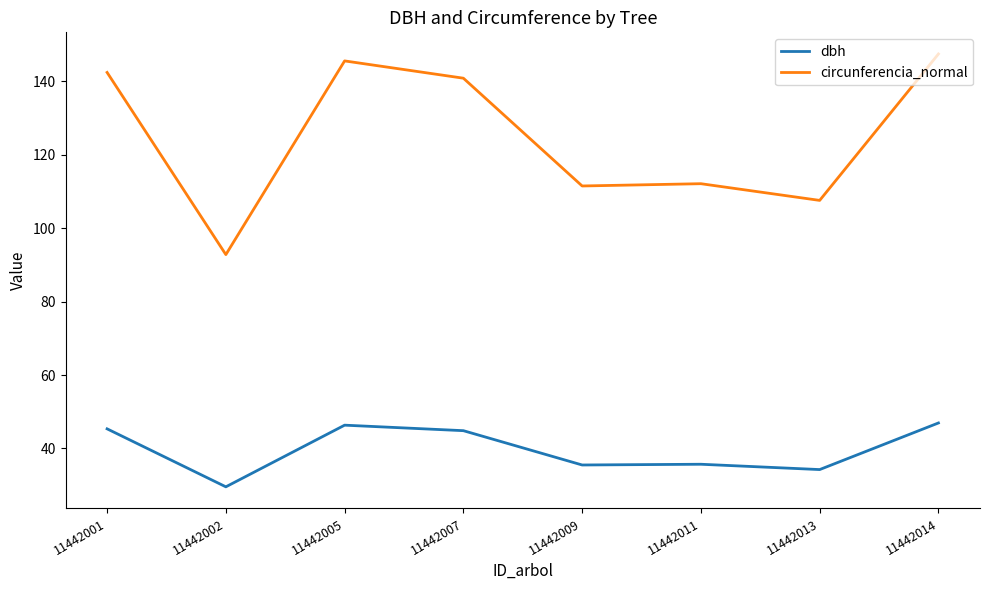

List the series in order of their peak value, highest first.

circunferencia_normal, dbh